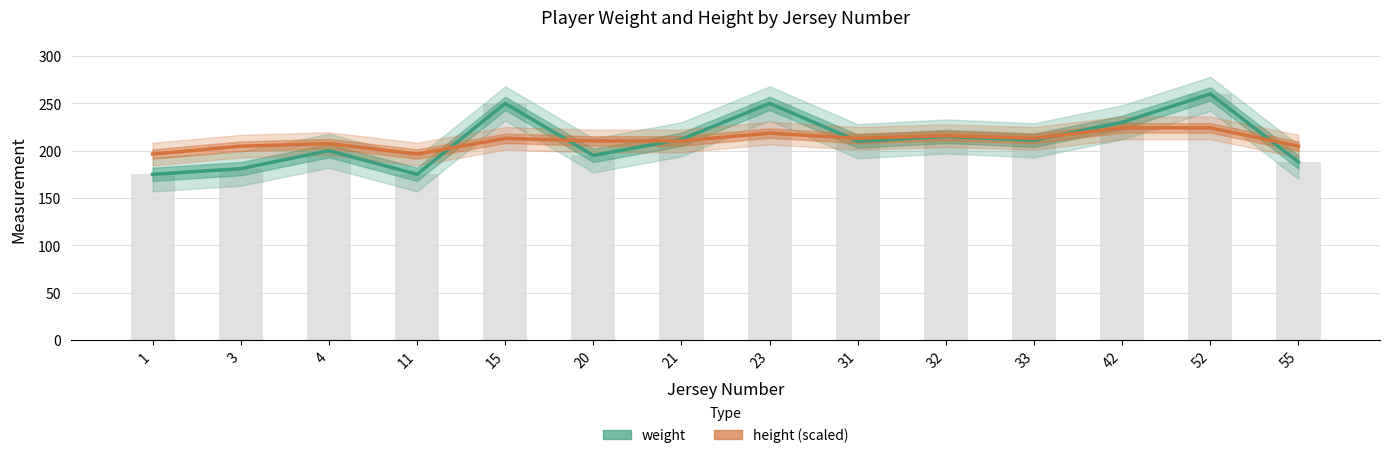

What is the highest value of the height (scaled) series?

224.1